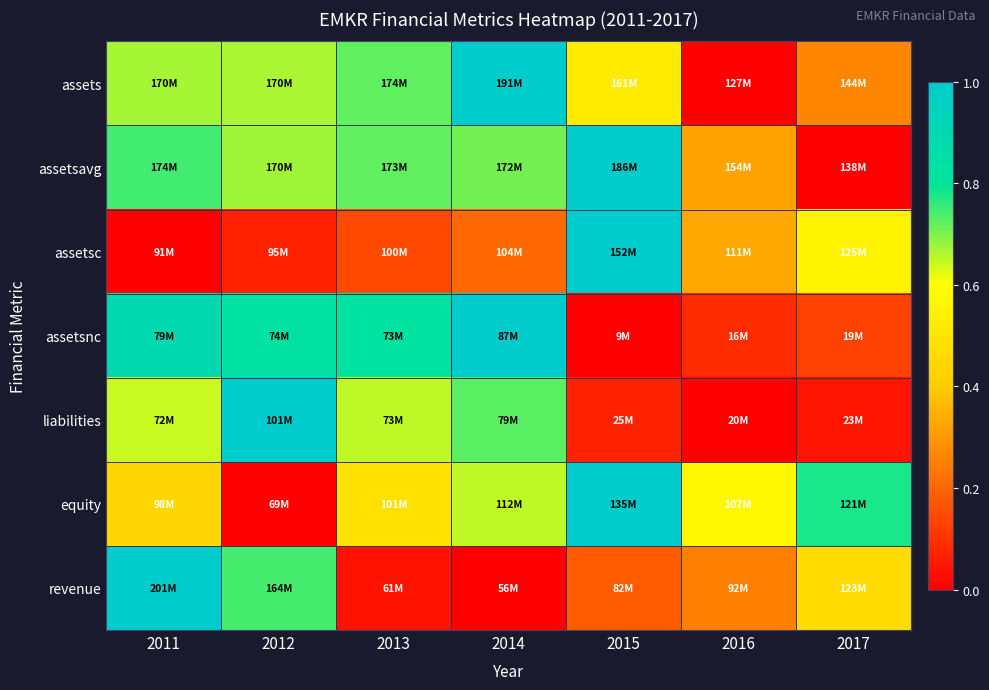

Reading left to right, transcribe all the data shown in this chart.

assets: 2011=0.7	2012=0.7	2013=0.7	2014=1.0	2015=0.5	2016=0.0	2017=0.3
assetsavg: 2011=0.7	2012=0.7	2013=0.7	2014=0.7	2015=1.0	2016=0.3	2017=0.0
assetsc: 2011=0.0	2012=0.1	2013=0.1	2014=0.2	2015=1.0	2016=0.3	2017=0.6
assetsnc: 2011=0.9	2012=0.8	2013=0.8	2014=1.0	2015=0.0	2016=0.1	2017=0.1
liabilities: 2011=0.6	2012=1.0	2013=0.7	2014=0.7	2015=0.1	2016=0.0	2017=0.0
equity: 2011=0.4	2012=0.0	2013=0.5	2014=0.7	2015=1.0	2016=0.6	2017=0.8
revenue: 2011=1.0	2012=0.7	2013=0.0	2014=0.0	2015=0.2	2016=0.3	2017=0.5